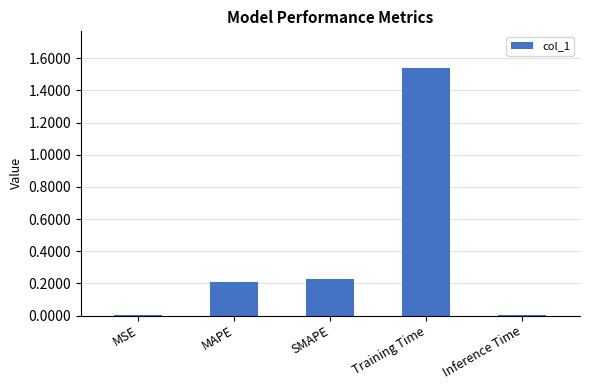

Is it true that the value at SMAPE is 0.2?

True